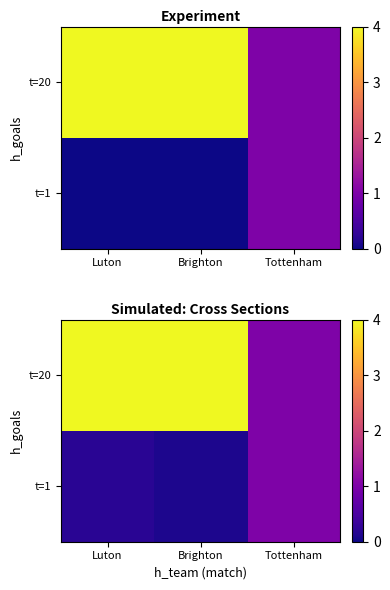

What is the sum of the t=20 values at Brighton and Tottenham?

5.2